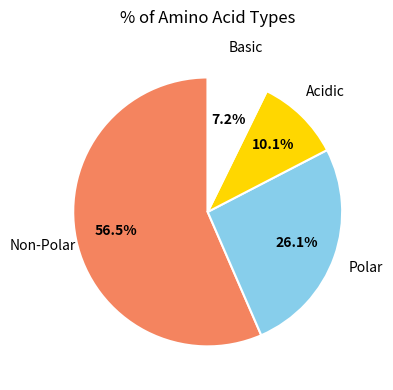

Combined, what portion of the pie is Polar and Acidic?

36.2%